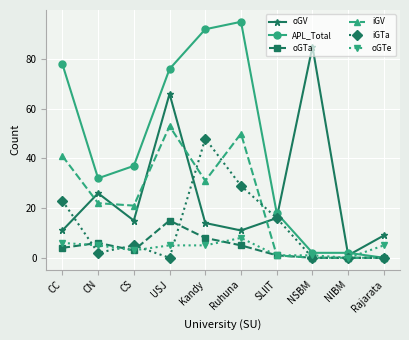

Does the chart display data point markers on the line(s)?

Yes